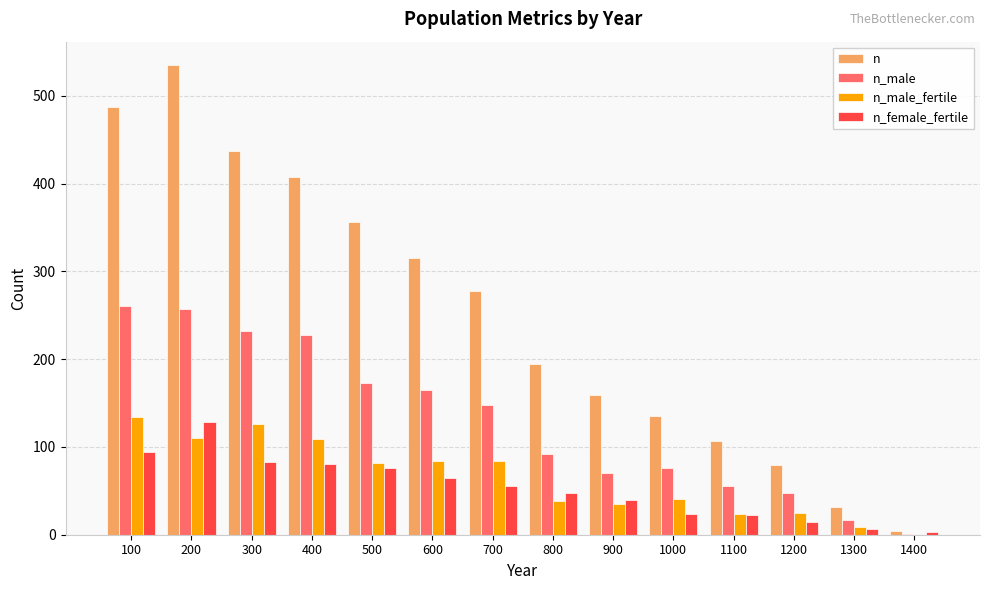

Read the n_female_fertile value at 700, to the nearest 5.

55